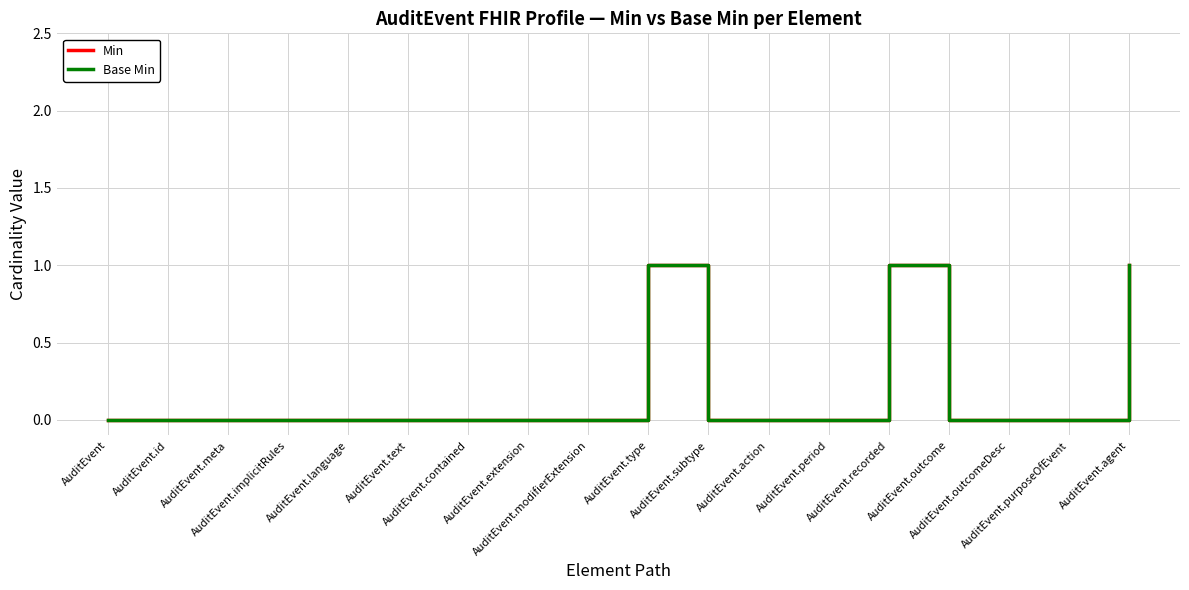

Is this an area chart (filled region under the line)?

No